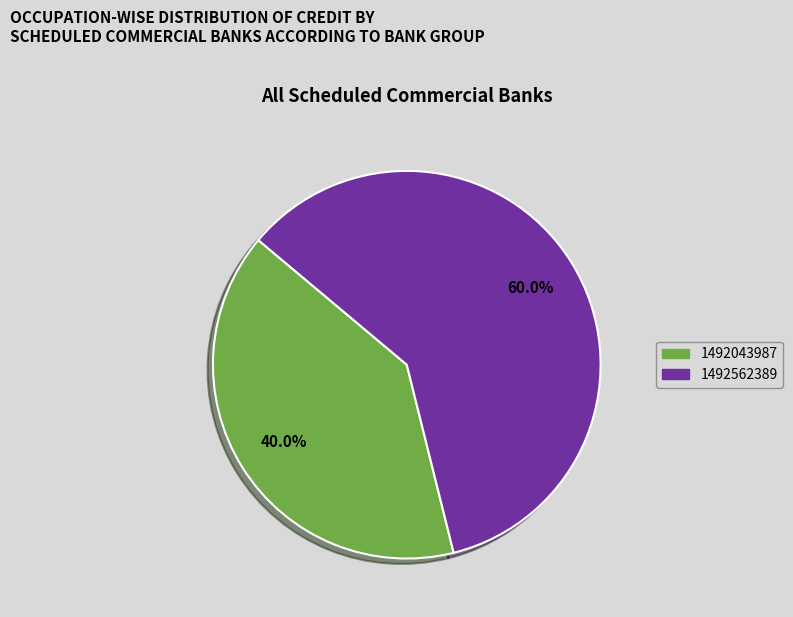

How many segments does this pie chart have?

2